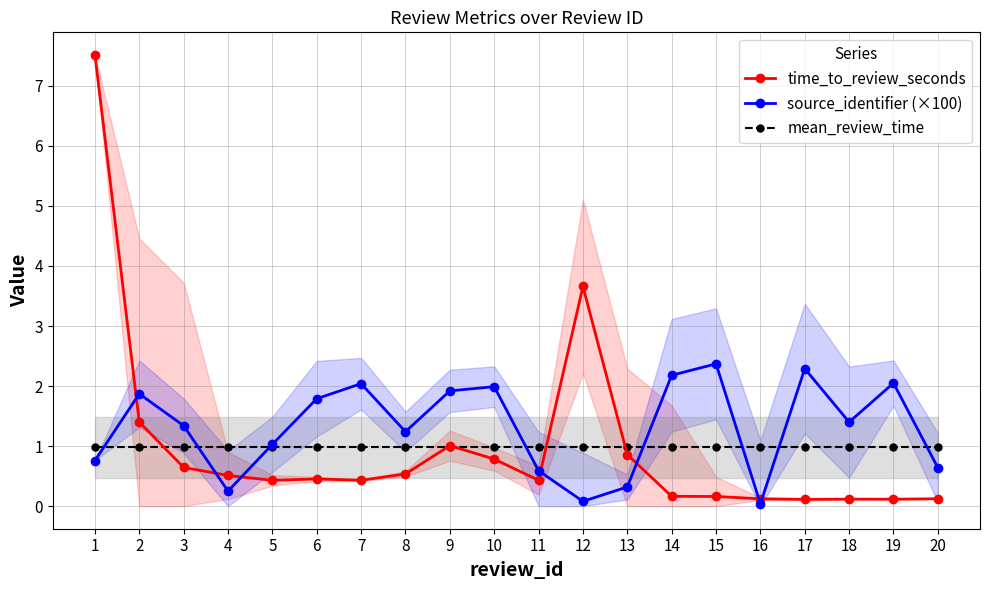

What is the sum of all time_to_review_seconds values?

19.6